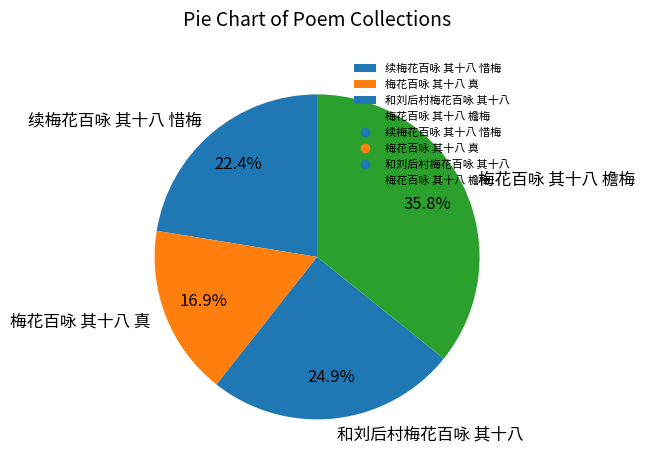

Is 梅花百咏 其十八 真 the majority of the pie?

No